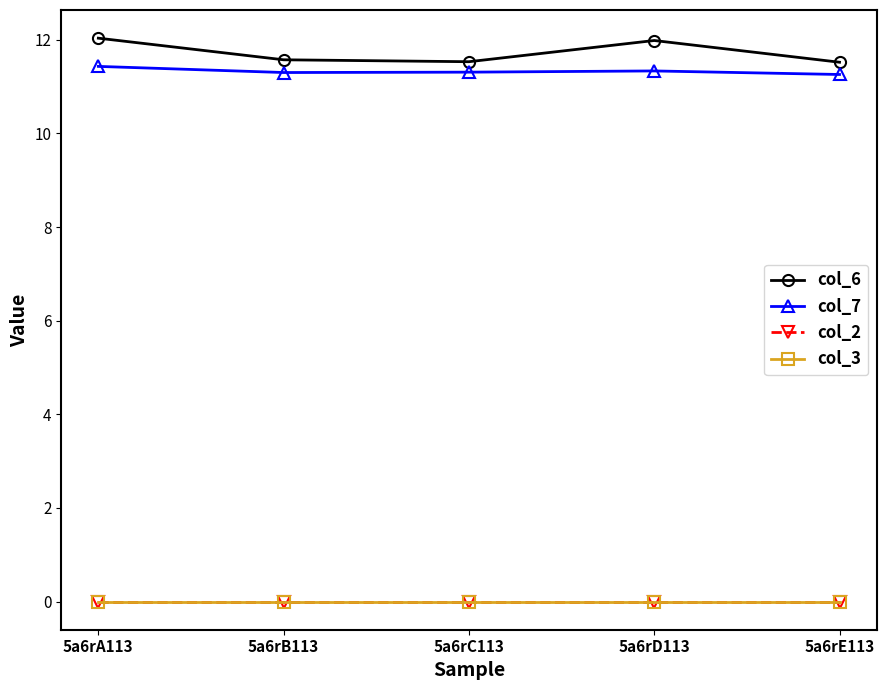

Rank the series by their maximum value, from lowest to highest.

col_2, col_3, col_7, col_6